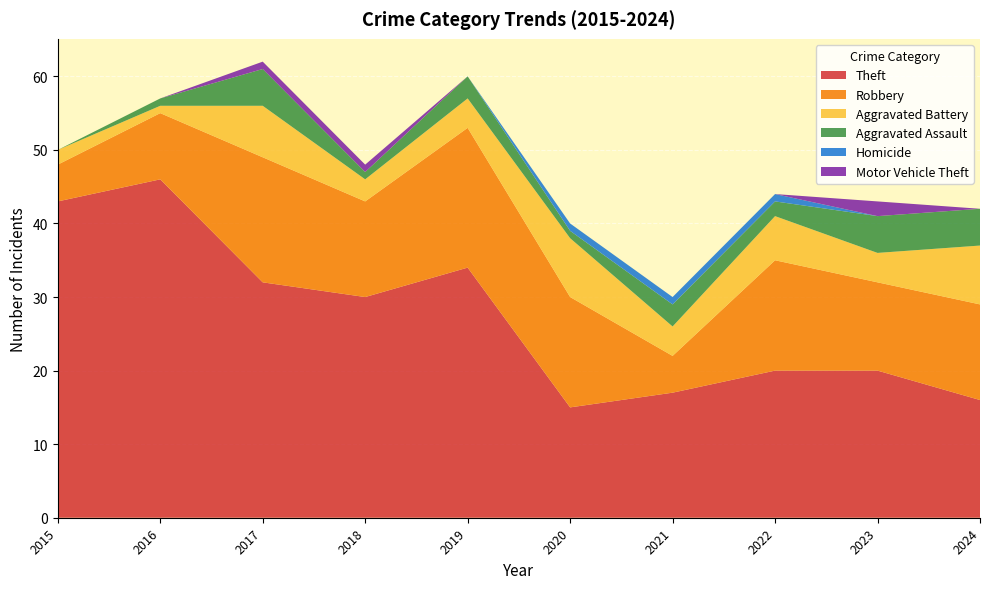

Reading left to right, what are all the values shown in this chart?

Theft: 2015=43	2016=46	2017=32	2018=30	2019=34	2020=15	2021=17	2022=20	2023=20	2024=16
Robbery: 2015=5	2016=9	2017=17	2018=13	2019=19	2020=15	2021=5	2022=15	2023=12	2024=13
Aggravated Battery: 2015=2	2016=1	2017=7	2018=3	2019=4	2020=8	2021=4	2022=6	2023=4	2024=8
Aggravated Assault: 2015=0	2016=1	2017=5	2018=1	2019=3	2020=1	2021=3	2022=2	2023=5	2024=5
Homicide: 2015=0	2016=0	2017=0	2018=0	2019=0	2020=1	2021=1	2022=1	2023=0	2024=0
Motor Vehicle Theft: 2015=0	2016=0	2017=1	2018=1	2019=0	2020=0	2021=0	2022=0	2023=2	2024=0